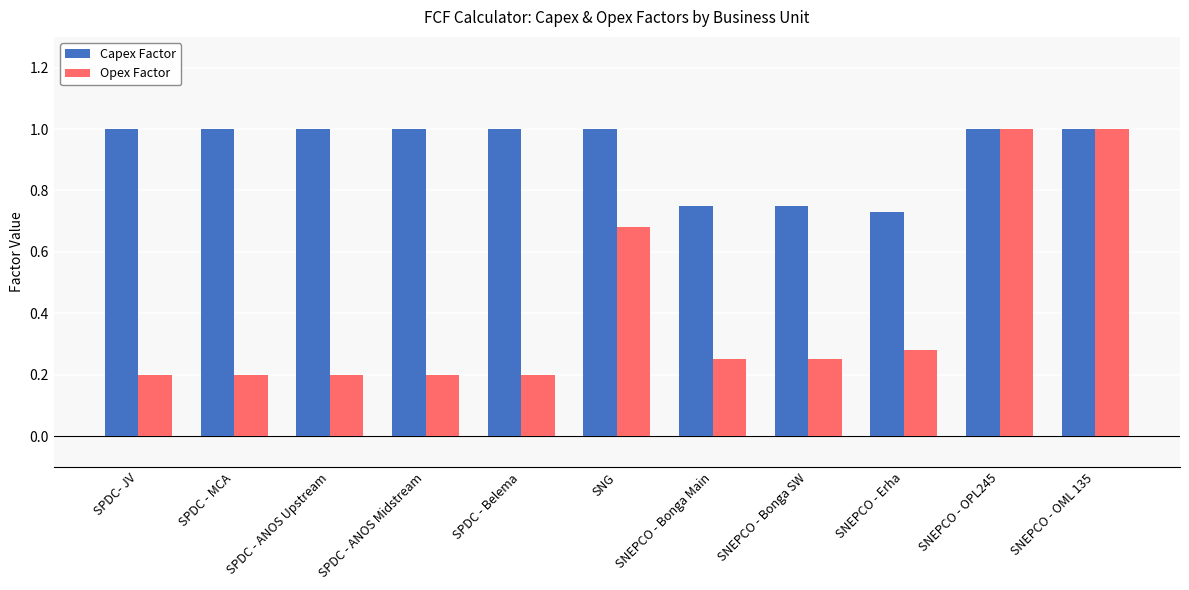

Between SNEPCO - Bonga SW and SNEPCO - OML 135, which series saw the biggest shift?

Opex Factor